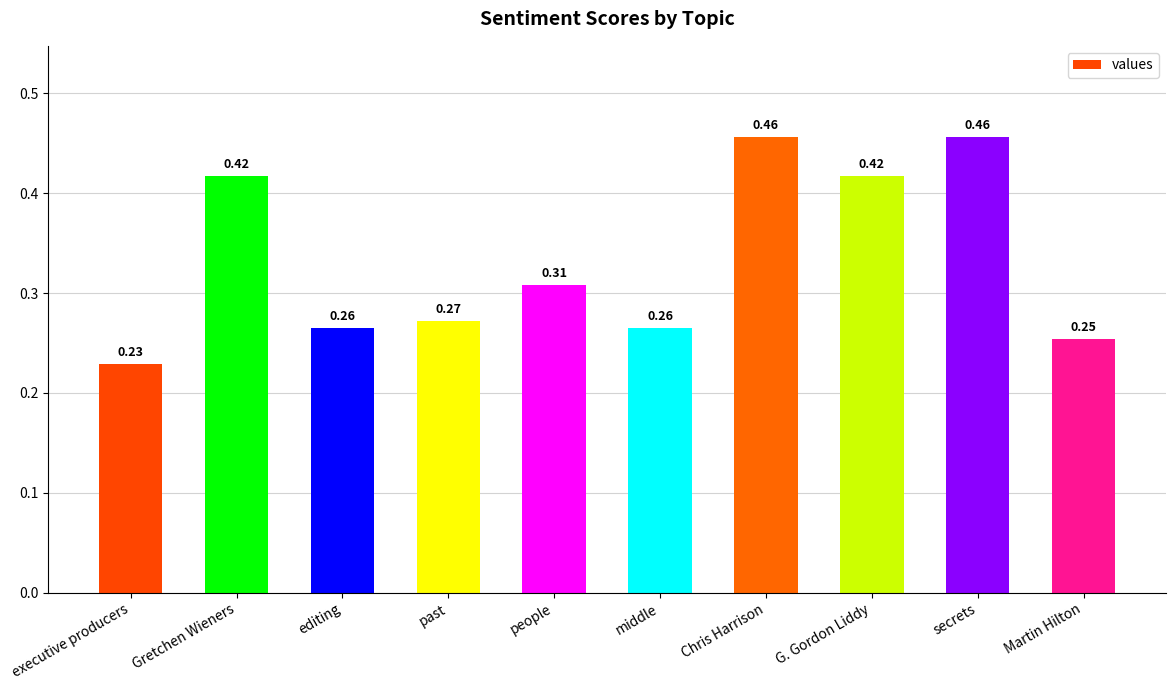

What is the label of the 5th bar from the right?

middle